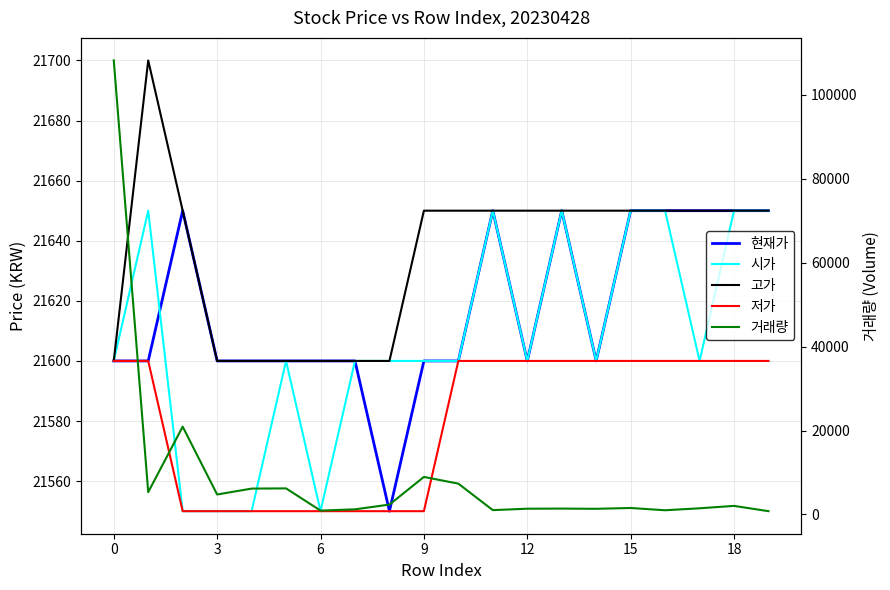

Which series changed the most between 9 and 17?

거래량